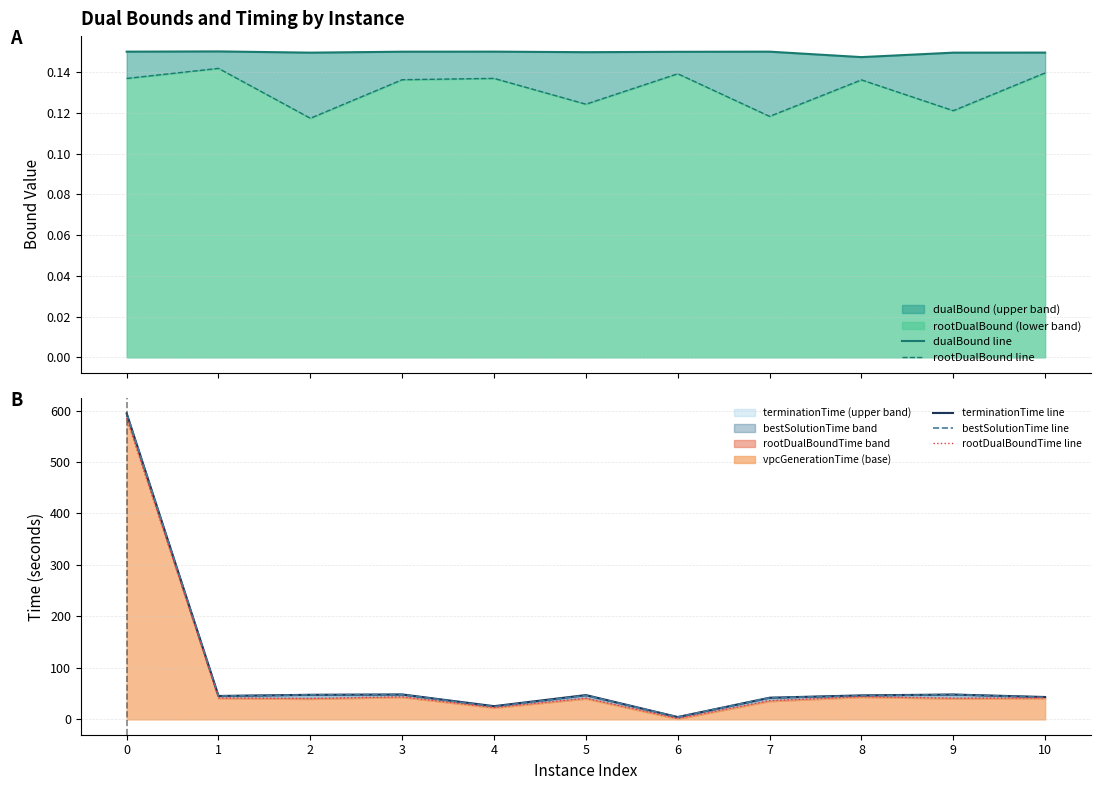

How many lines are shown in the chart?

5